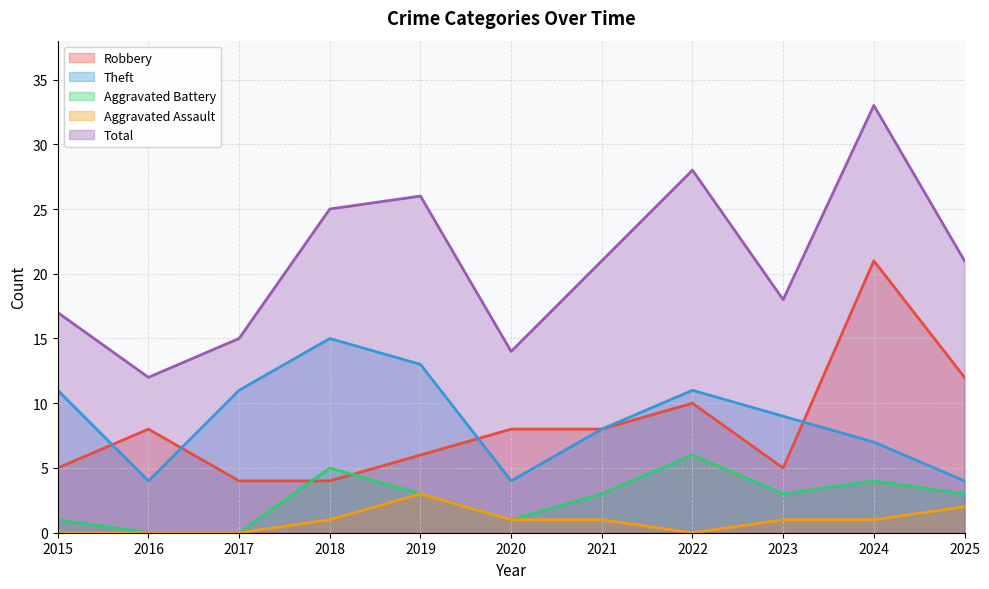

Reading right to left, what are all the values shown in this chart?

Robbery: 12	21	5	10	8	8	6	4	4	8	5
Theft: 4	7	9	11	8	4	13	15	11	4	11
Aggravated Battery: 3	4	3	6	3	1	3	5	0	0	1
Aggravated Assault: 2	1	1	0	1	1	3	1	0	0	0
Total: 21	33	18	28	21	14	26	25	15	12	17